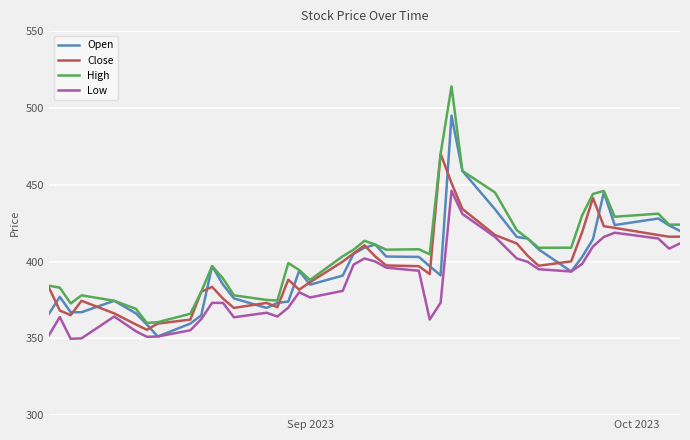

Which series has the largest range (max minus min)?

High